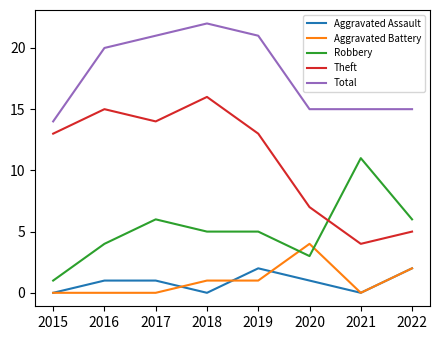

What value does the Robbery series have at 2022?

6